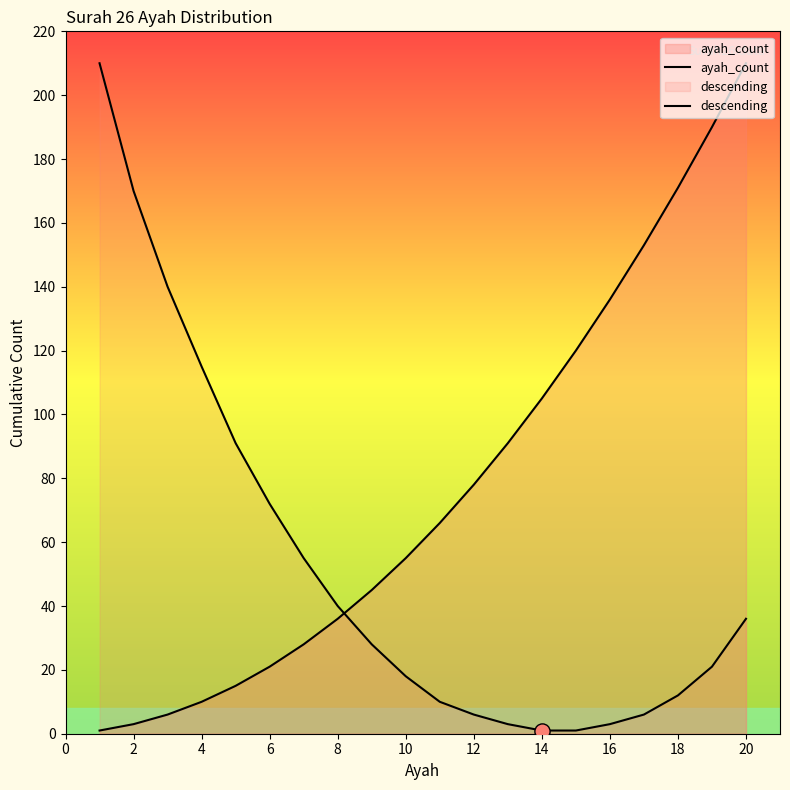

Which series has the widest spread of Y values?

ayah_count